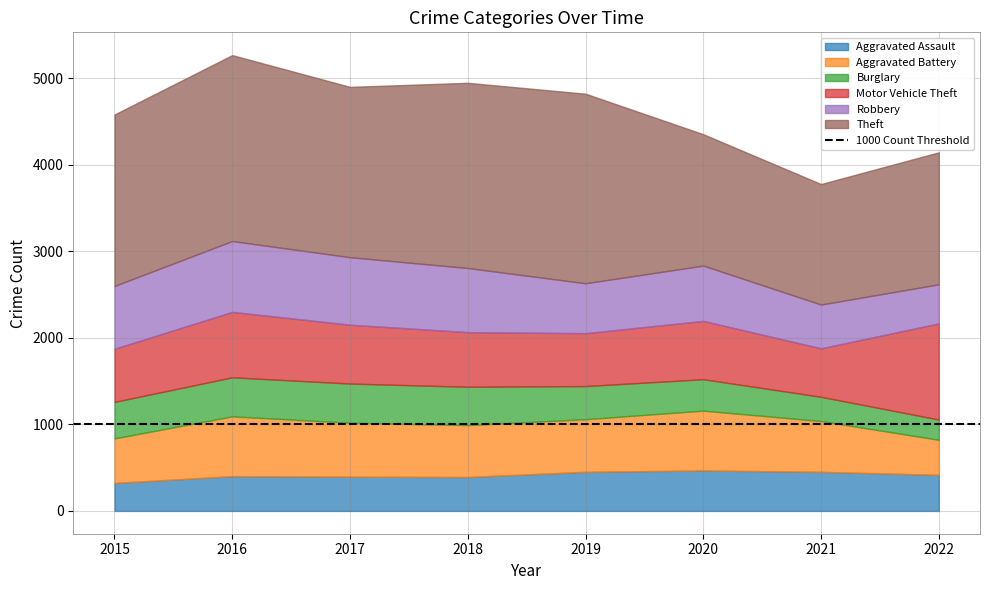

Reading left to right, what are all the values shown in this chart?

Aggravated Assault: 2015=323	2016=402	2017=396	2018=392	2019=452	2020=468	2021=452	2022=417
Aggravated Battery: 2015=515	2016=691	2017=623	2018=600	2019=608	2020=691	2021=587	2022=405
Burglary: 2015=422	2016=451	2017=453	2018=443	2019=383	2020=363	2021=280	2022=234
Motor Vehicle Theft: 2015=614	2016=756	2017=680	2018=631	2019=611	2020=674	2021=560	2022=1111
Robbery: 2015=726	2016=819	2017=780	2018=741	2019=577	2020=639	2021=506	2022=452
Theft: 2015=1981	2016=2148	2017=1968	2018=2140	2019=2190	2020=1518	2021=1392	2022=1525